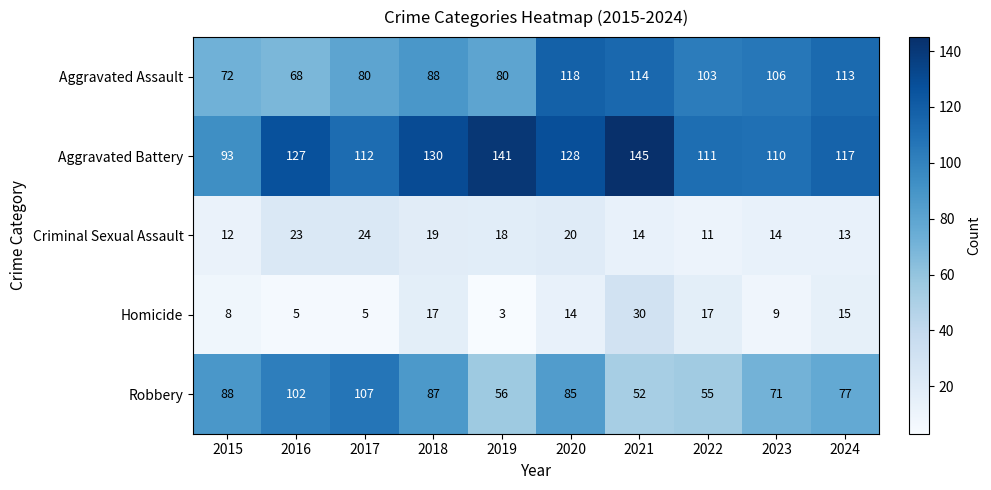

Rank the series at 2018 from highest to lowest value.

Aggravated Battery, Aggravated Assault, Robbery, Criminal Sexual Assault, Homicide